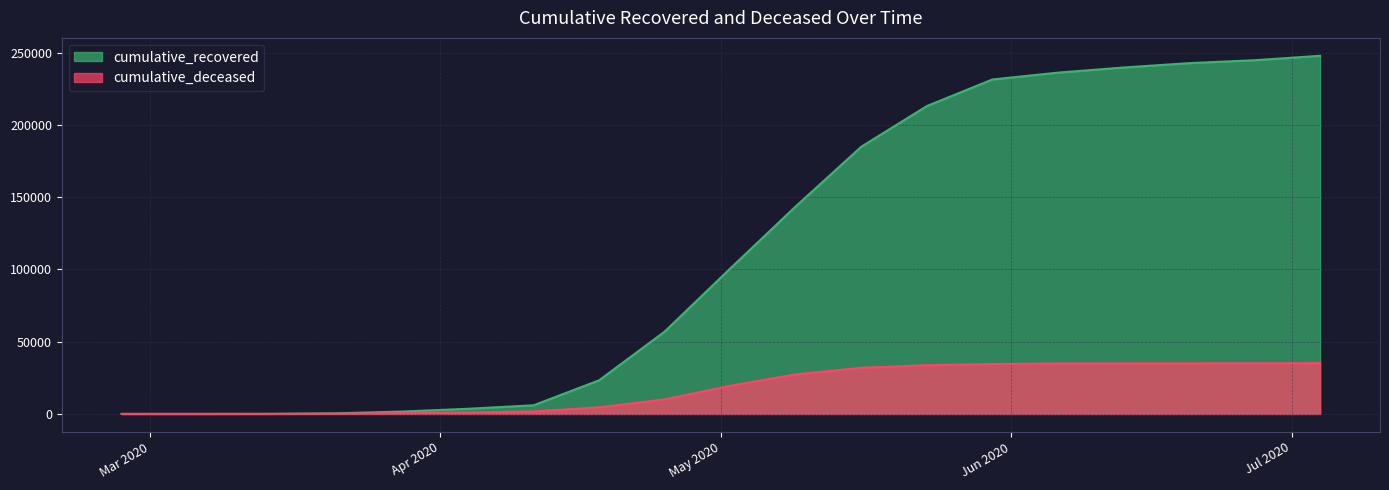

True or false: cumulative_recovered and cumulative_deceased intersect in this chart.

False